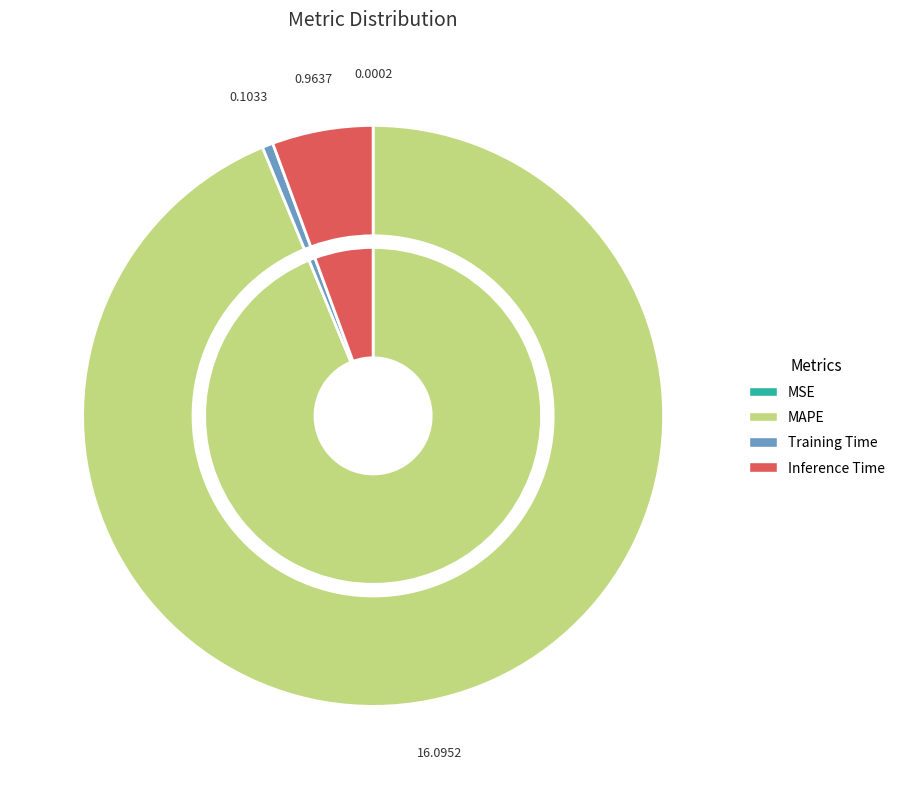

Between Inference Time and MSE, which is larger?

Inference Time